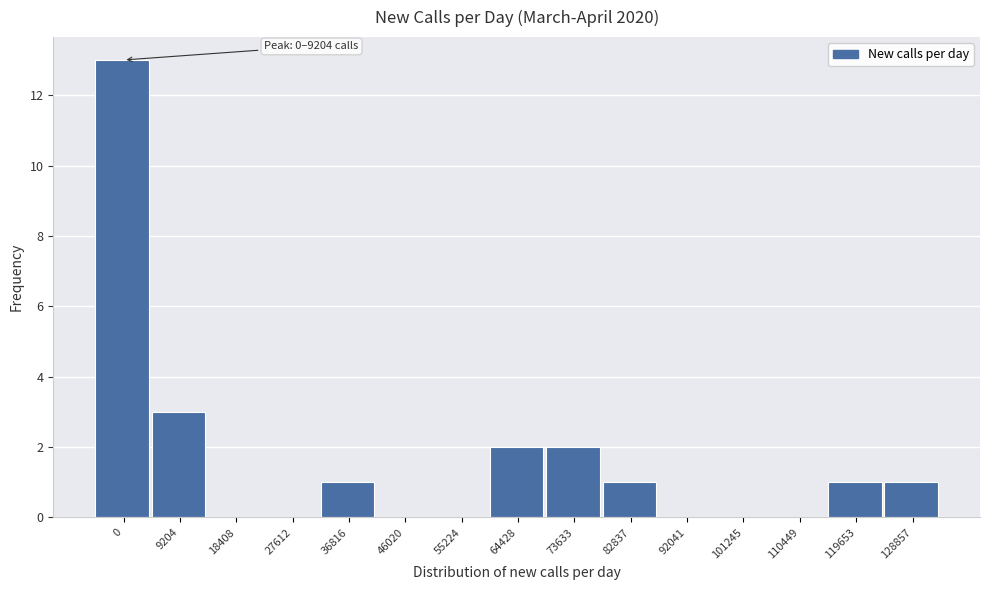

Reading left to right, extract all data points from this chart.

0=13	9204=3	18408=0	27612=0	36816=1	46020=0	55224=0	64428=2	73633=2	82837=1	92041=0	101245=0	110449=0	119653=1	128857=1